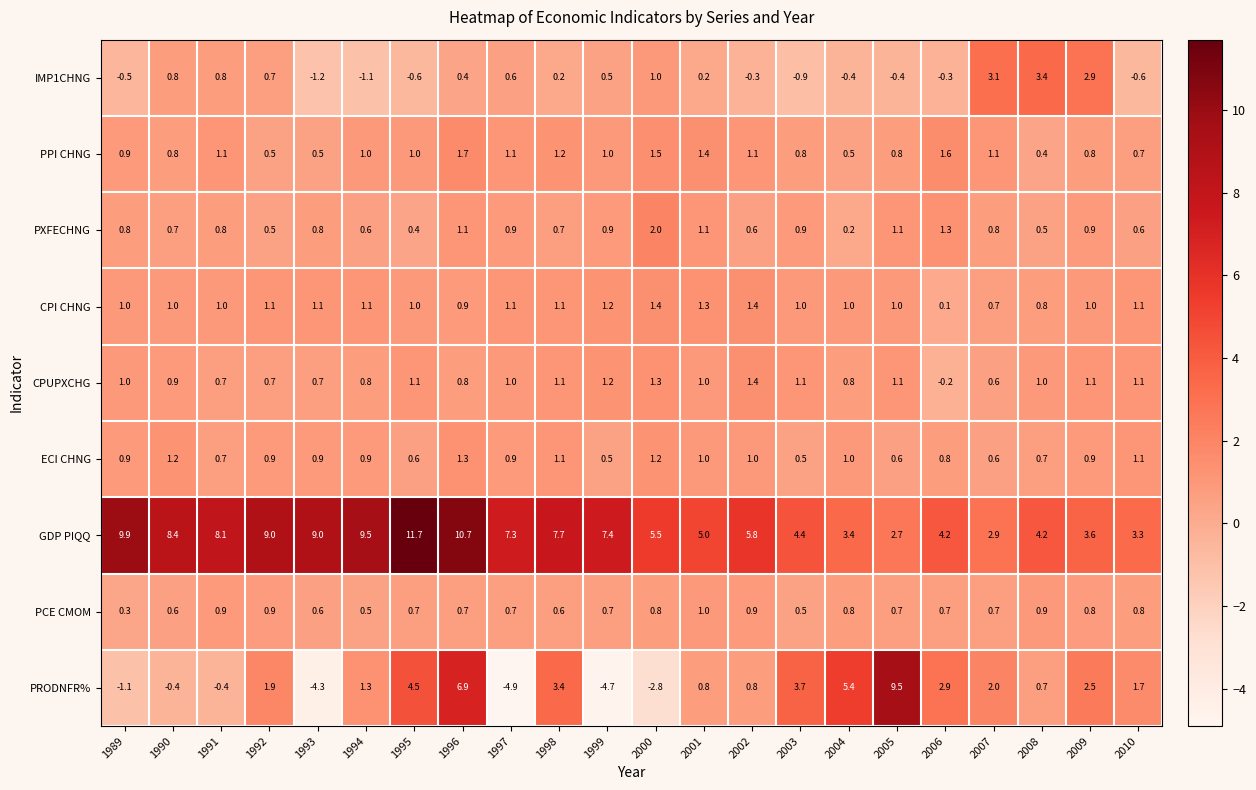

What is the average value of the PCE CMOM series?

0.7